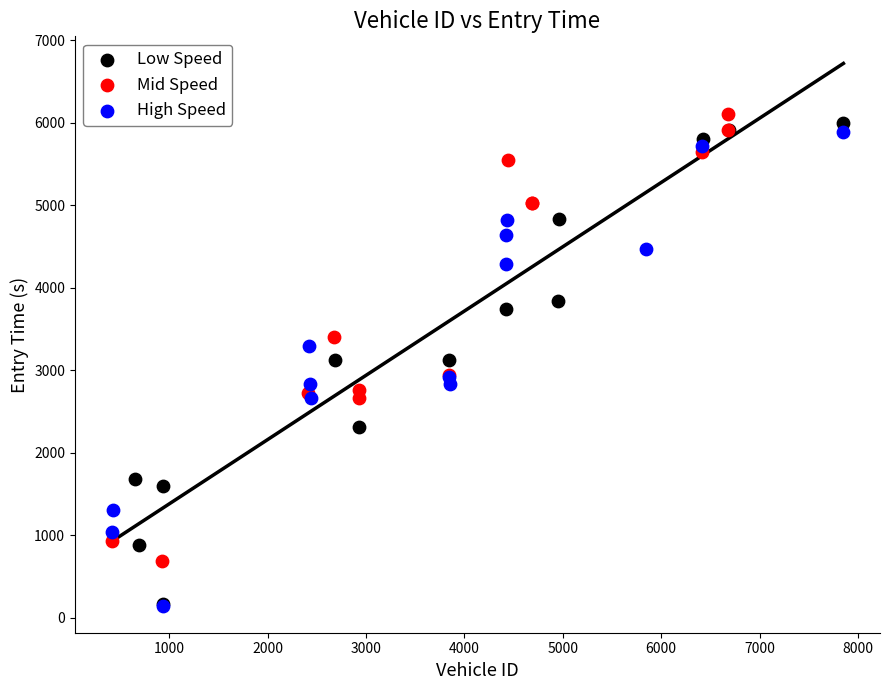

Which series contains the highest Y value?

Mid Speed